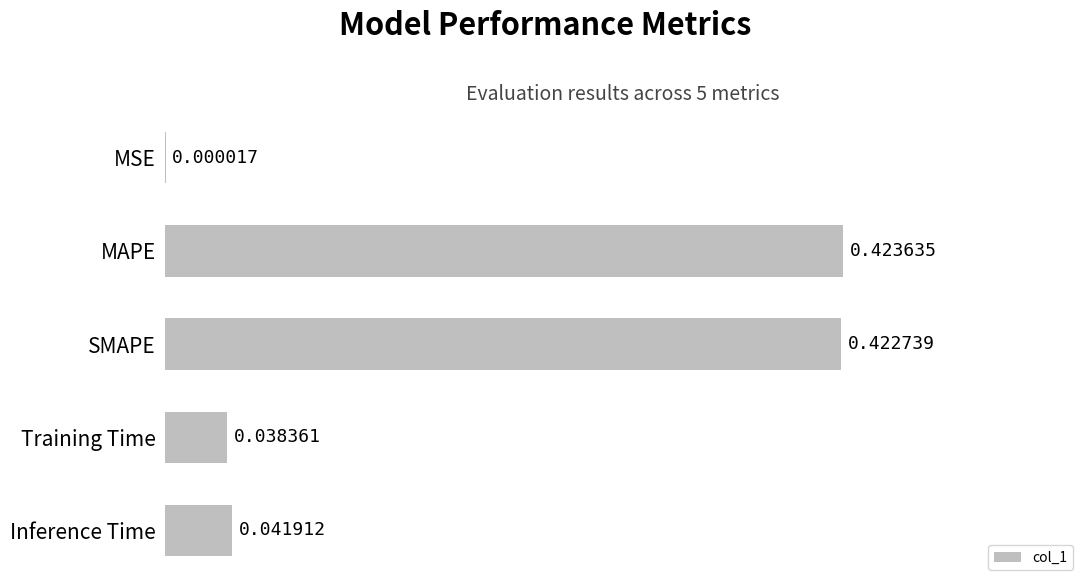

Does the chart contain stacked bars?

No